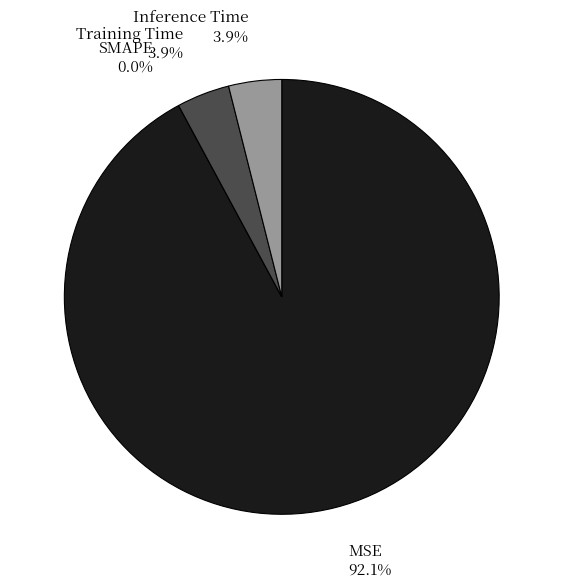

Is MSE the majority of the pie?

Yes